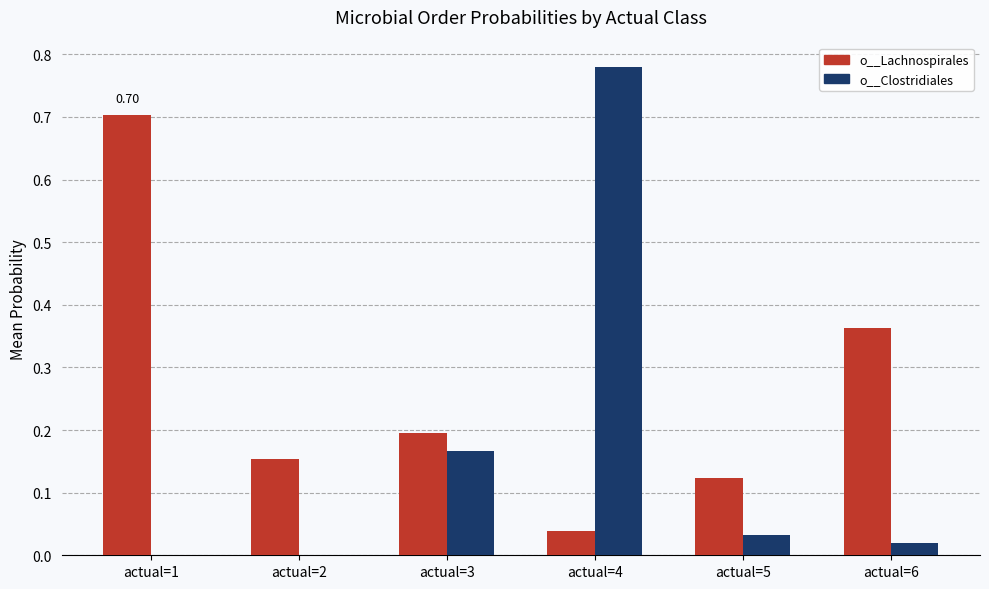

Which series changed the most between actual=3 and actual=5?

o__Clostridiales